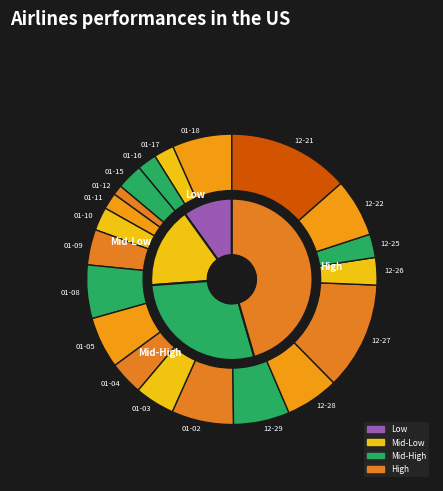

What percentage is the 2018-01-17 slice, to the nearest percent?

2%